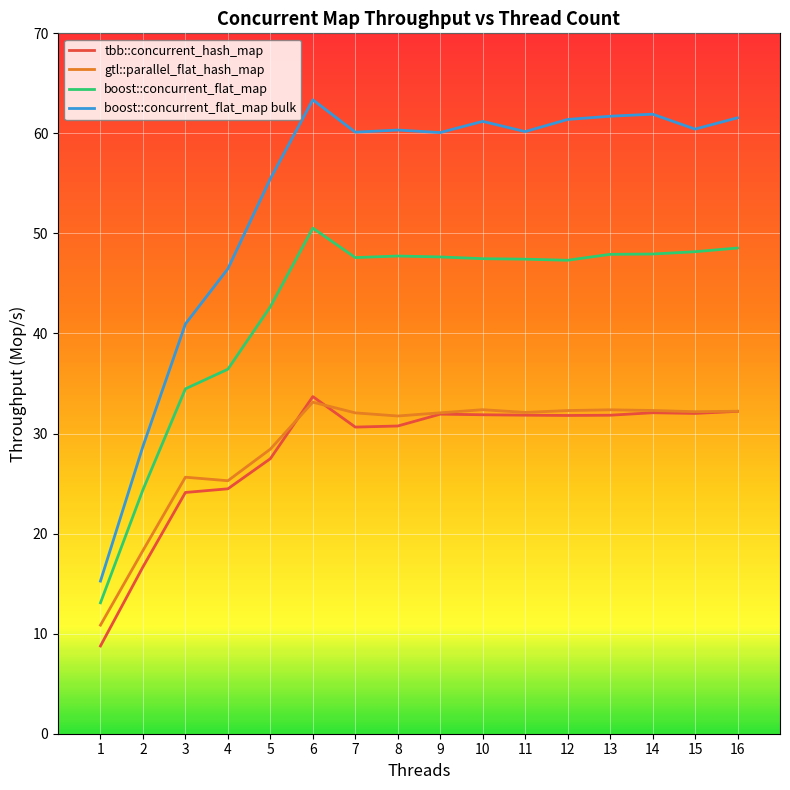

Which category has the highest value across all series?

6